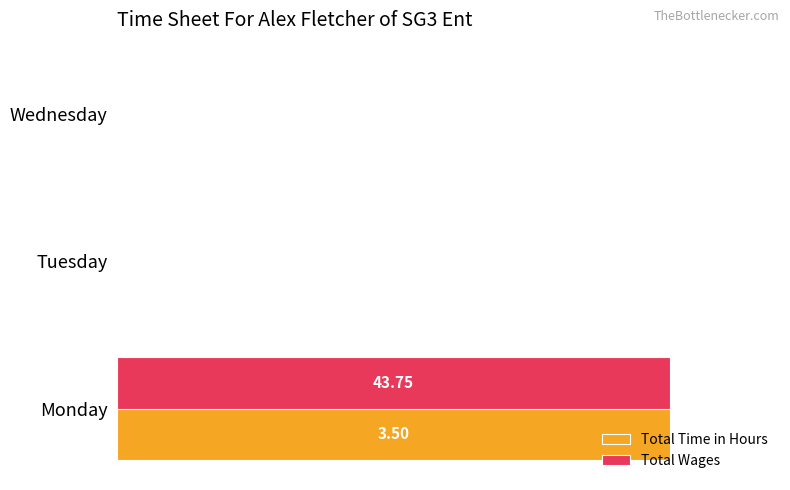

What are all the series names shown in the legend?

Total Time in Hours, Total Wages